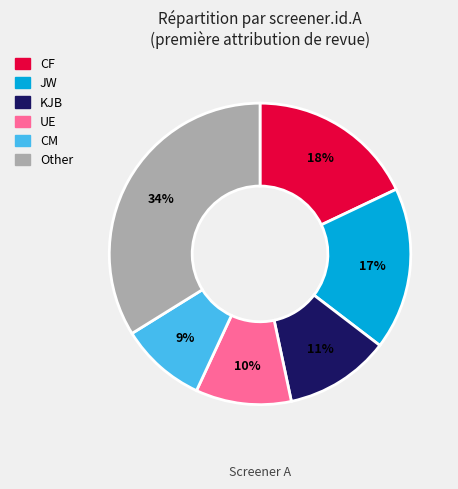

What is the ratio of the value at CM to the value at JW?

0.5